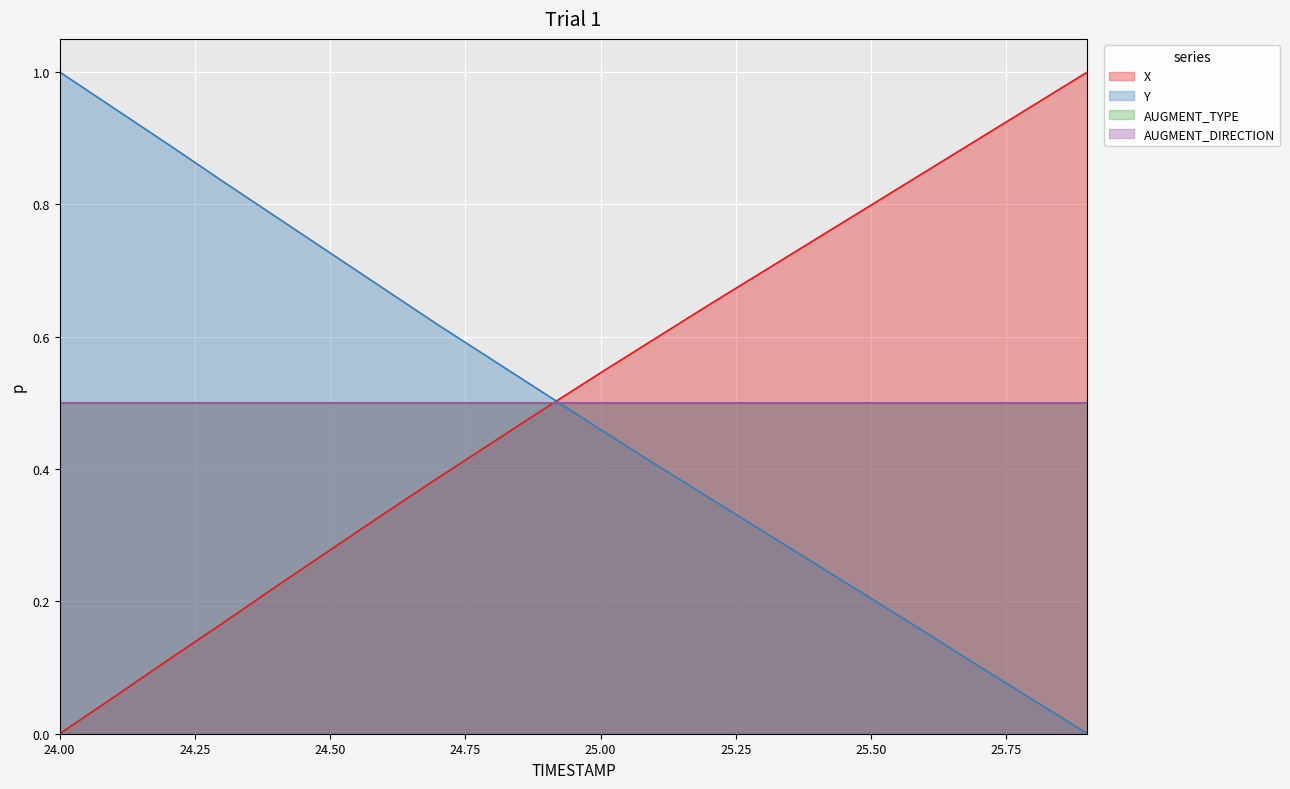

Which series has the largest range (max minus min)?

X